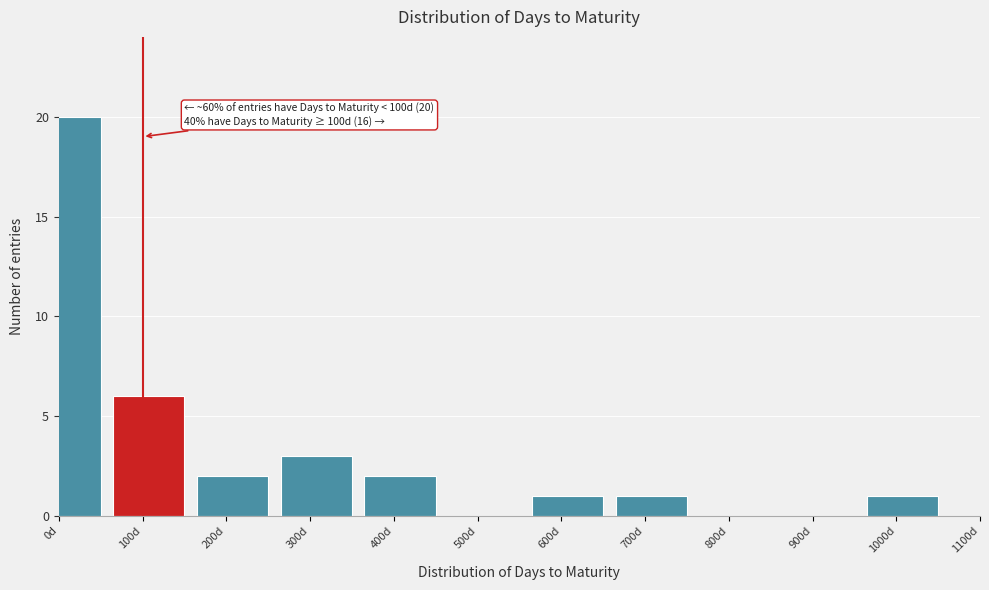

What is the maximum value shown in the chart?

20